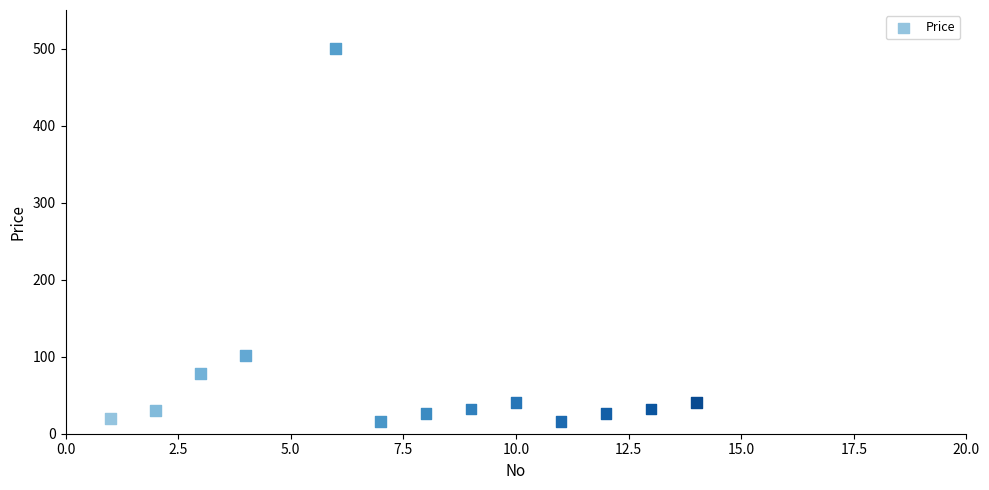

What Y value in the scatter plot is closest to 258?

102